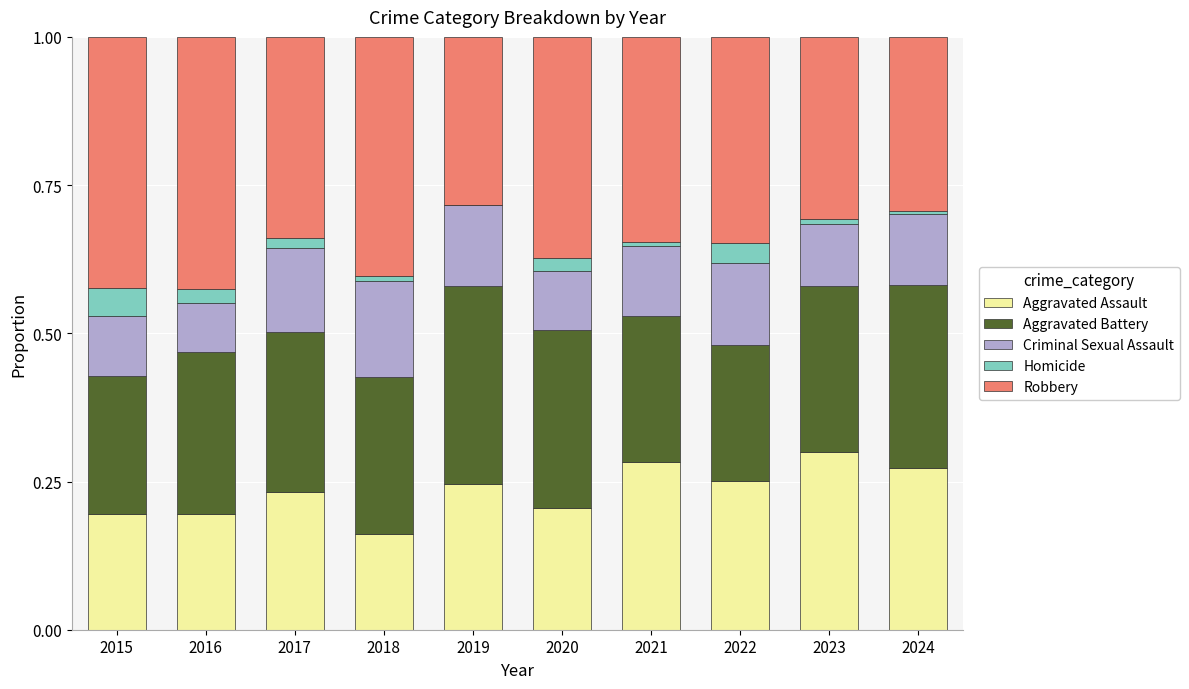

What is the sum of all Aggravated Assault values?

2.3